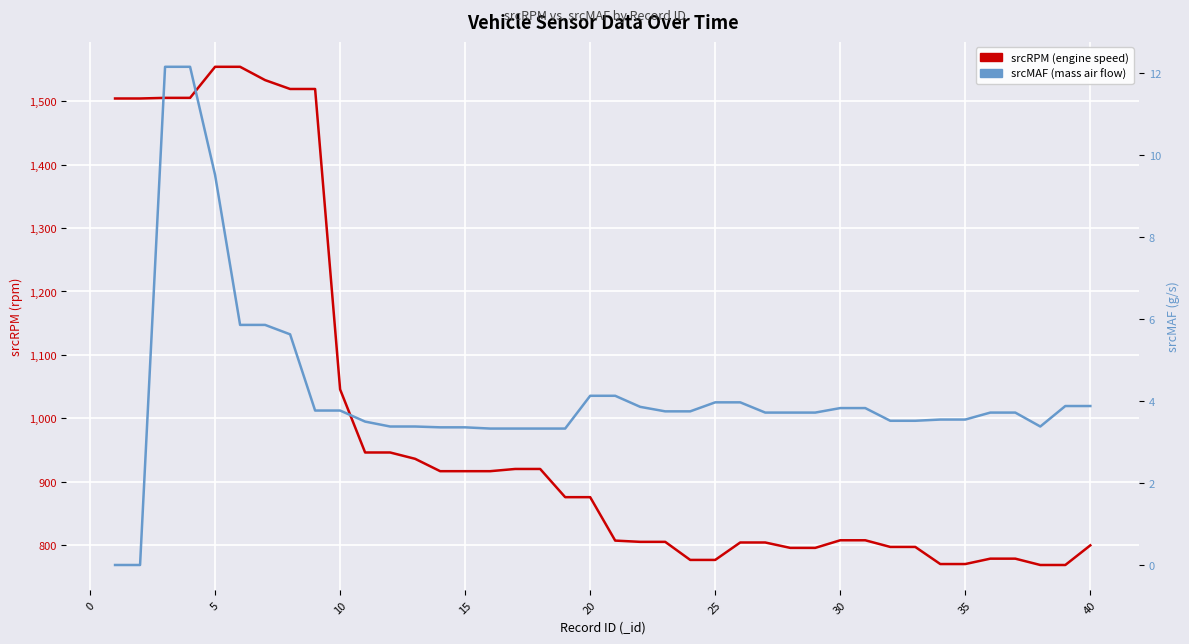

The value of srcRPM at 0 is 1043.5. True or false?

False